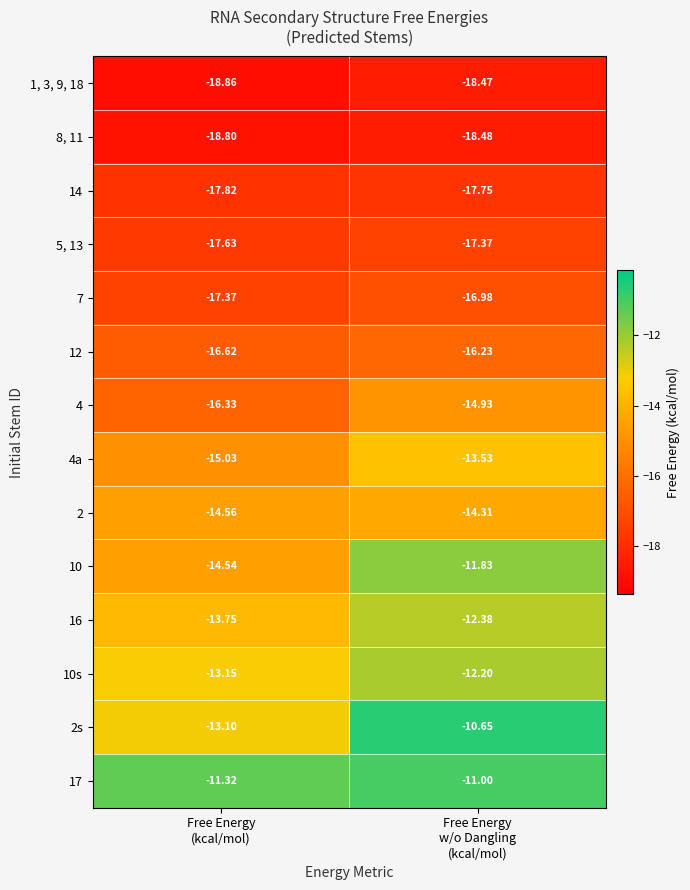

Count the number of data series in this chart.

14